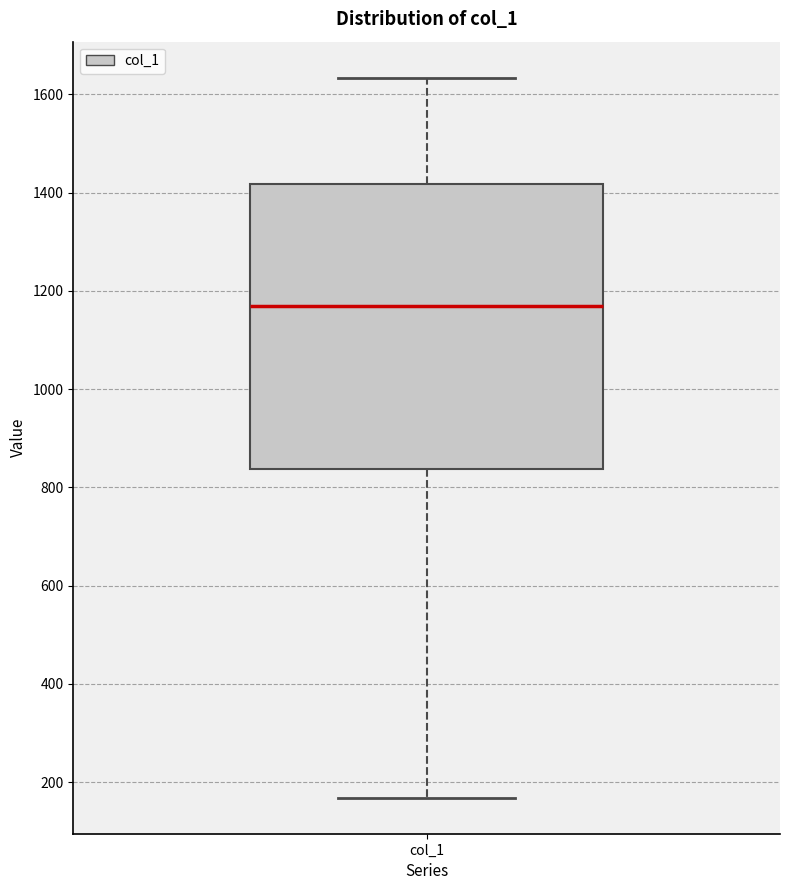

Where does the lower whisker of the box for col_1 end on the y-axis? The values are not printed on the chart, so give them approximately, as read against the axis.

160